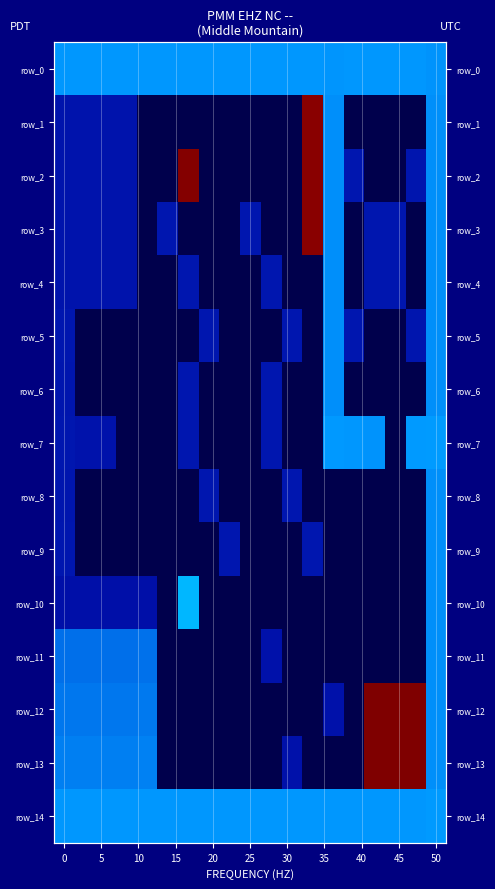

How many series are shown in this chart?

15